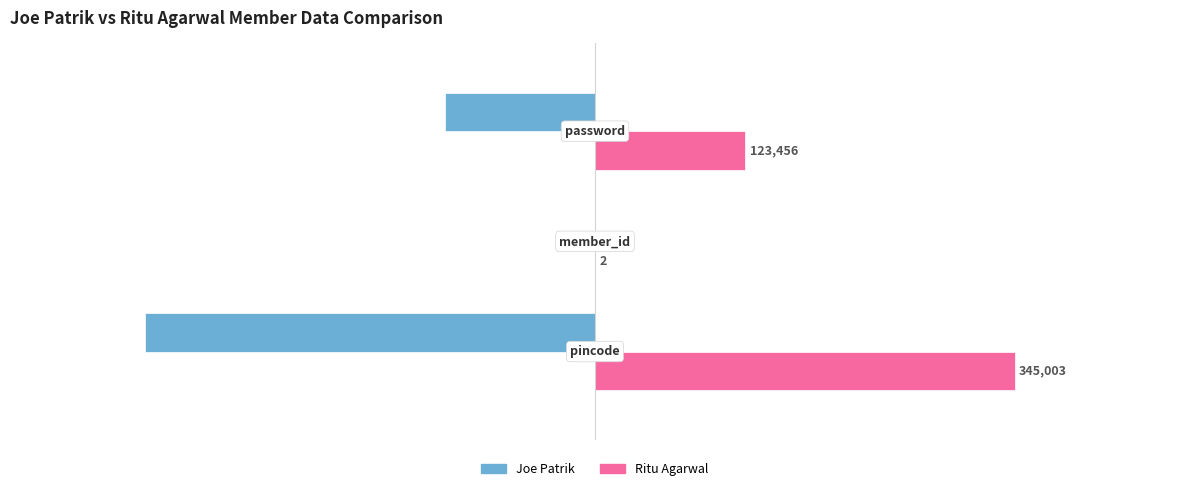

What is the sum of all Ritu Agarwal values?

468461